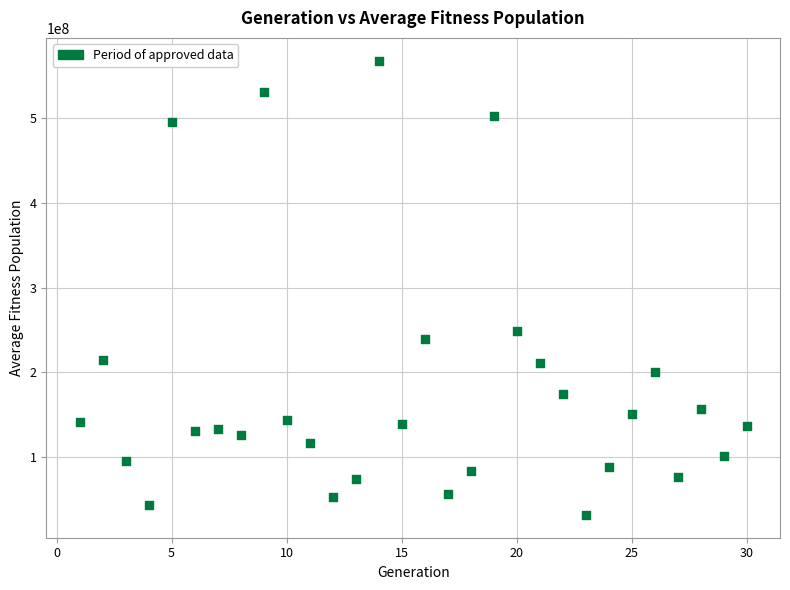

What Y value in the scatter plot is closest to 299833713?

249334193.8